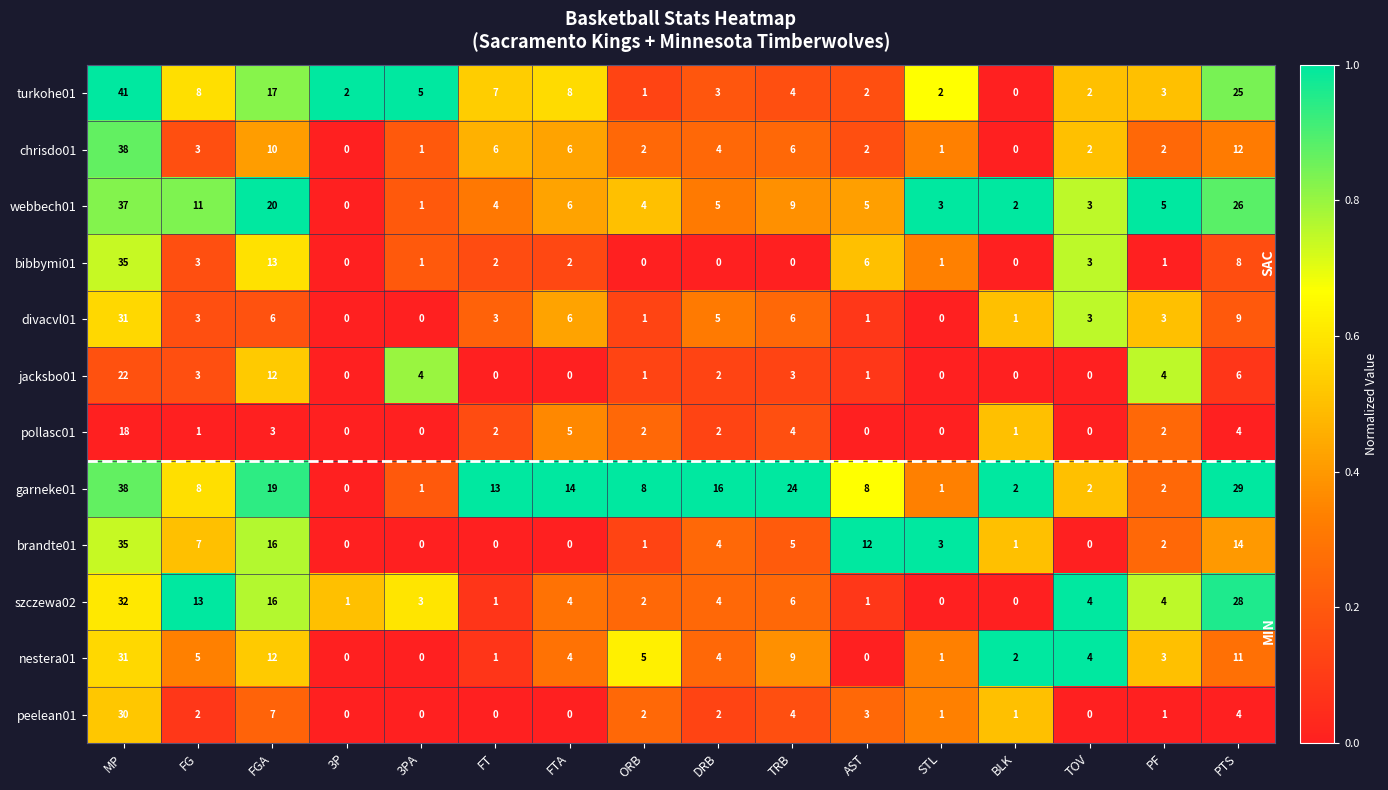

What is the total value across all series at TOV?

23